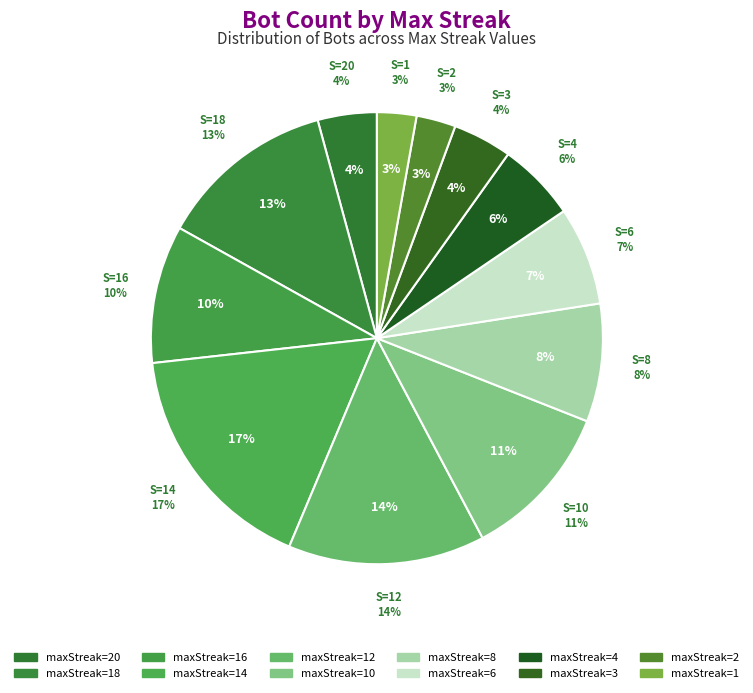

Rank the categories by value from lowest to highest.

2, 1, 20, 3, 4, 6, 8, 16, 10, 18, 12, 14